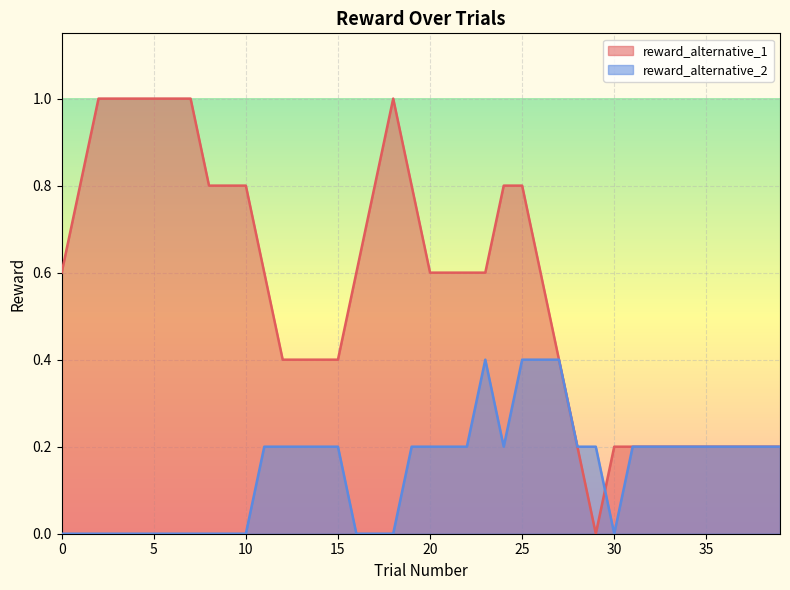

How many values in reward_alternative_1 are above zero?

39